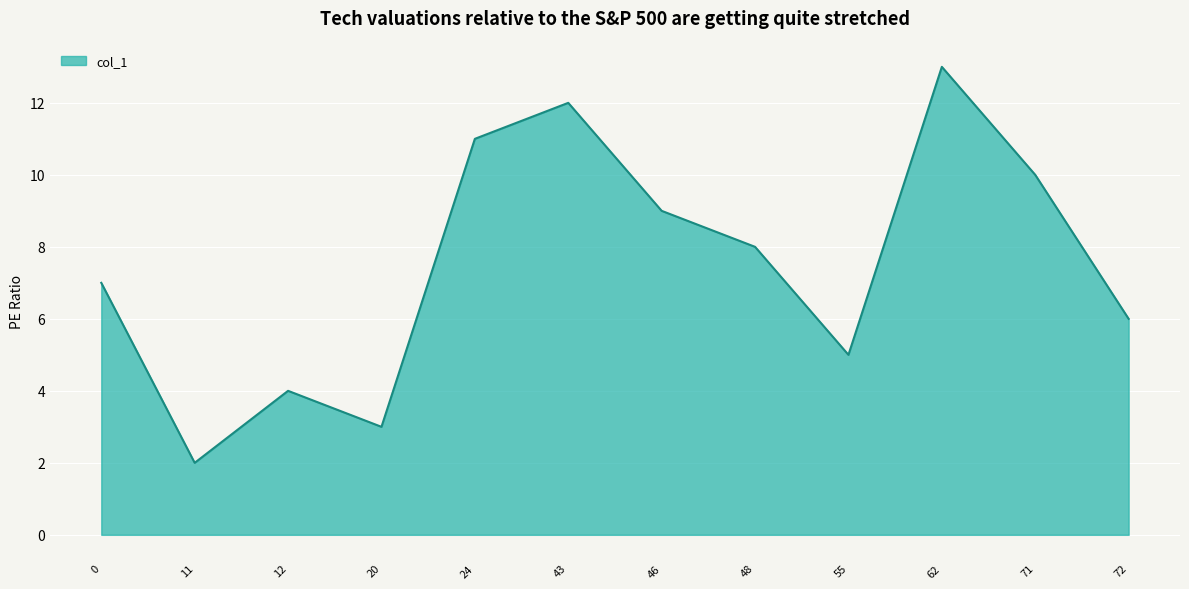

Rank the categories by value from lowest to highest.

11, 20, 12, 55, 72, 0, 48, 46, 71, 24, 43, 62